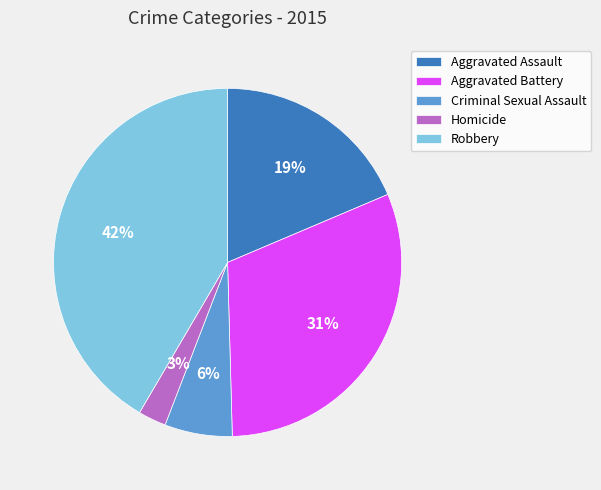

Which slice is the smallest?

Homicide